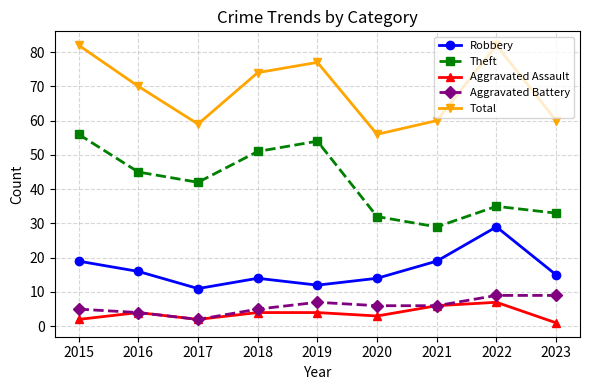

What is the total value across all series at 2017?

116